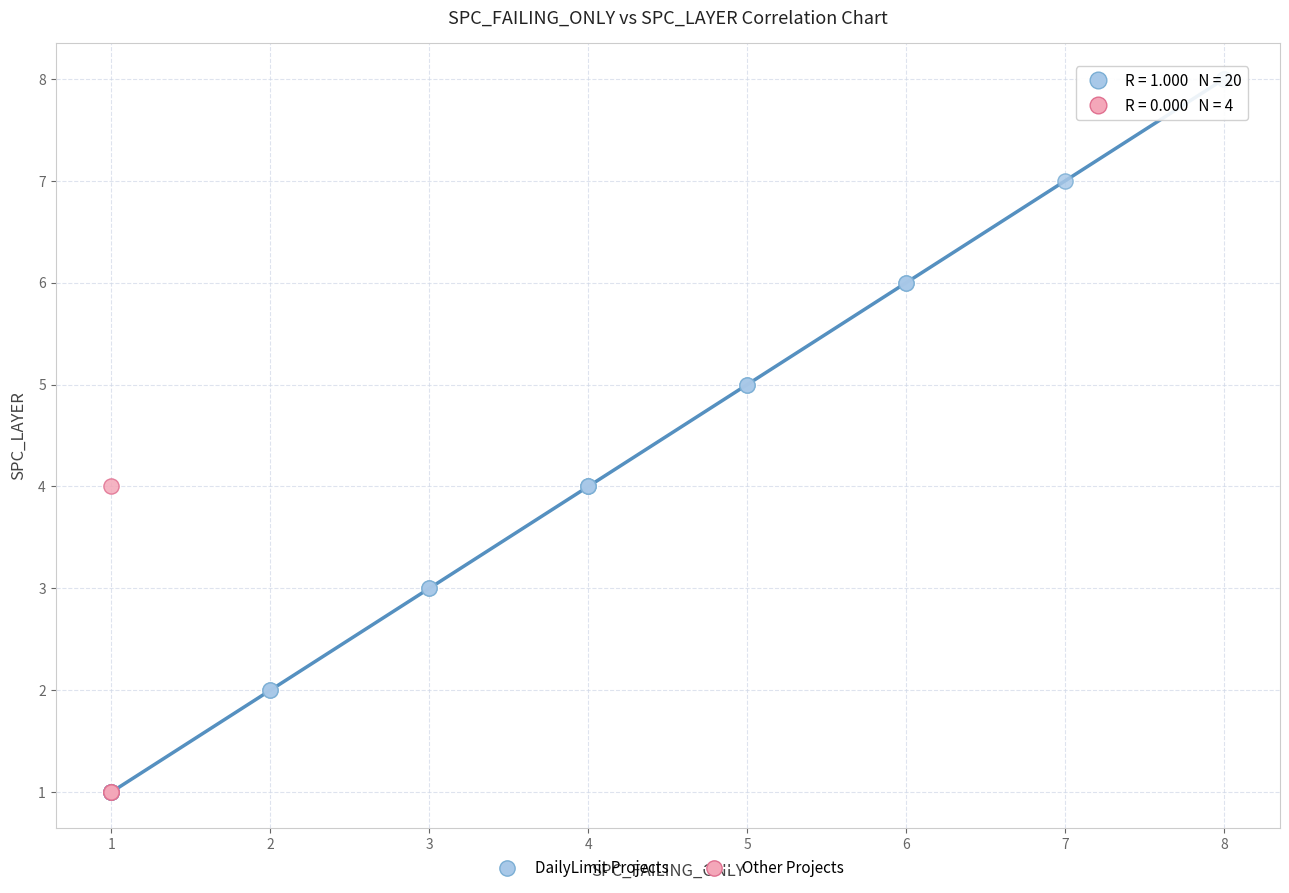

Which series has the largest Y range (max minus min)?

DailyLimit Projects